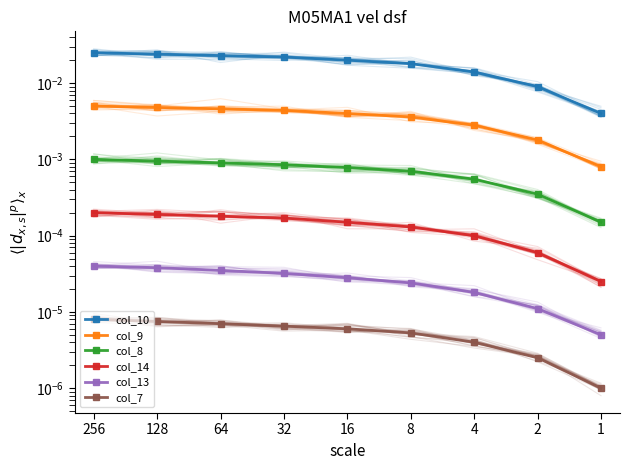

Which category has the lowest value in the col_7 series?

1